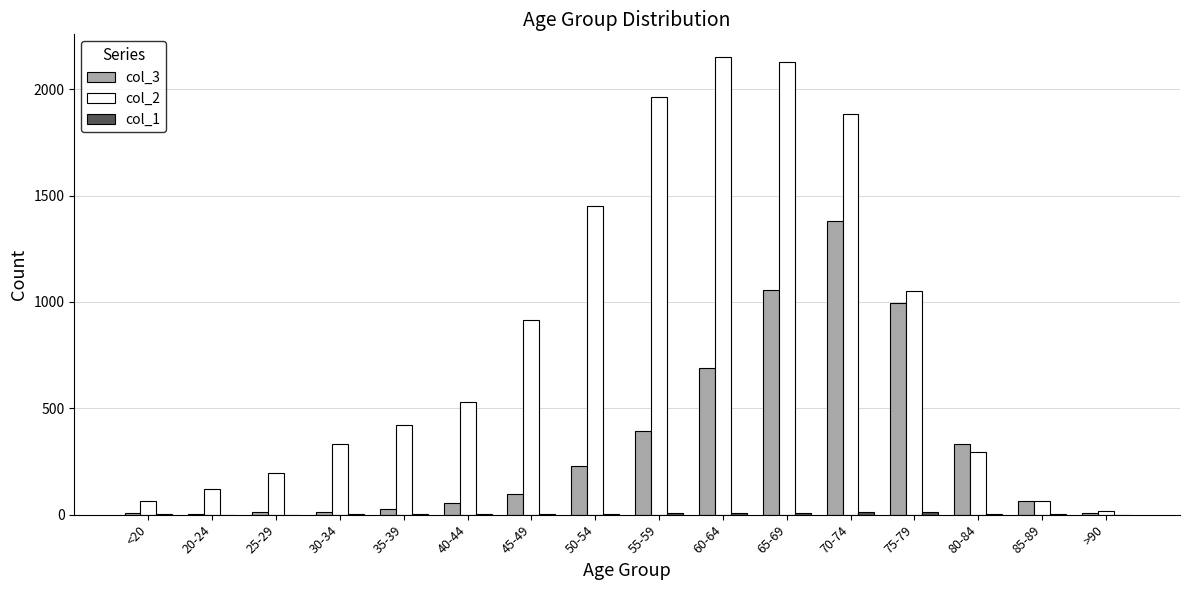

At which label does col_3 reach its peak?

70-74